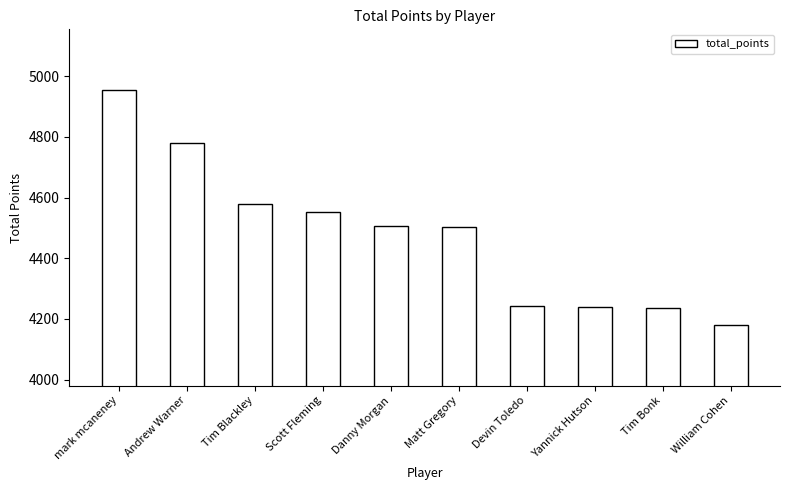

What is the maximum value shown in the chart?

4954.8